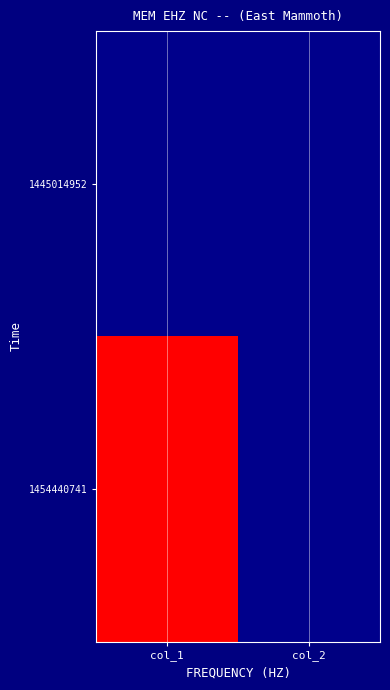

Reading left to right, what are all the values shown in this chart?

1445014952: col_1=0	col_2=0
1454440741: col_1=1	col_2=0